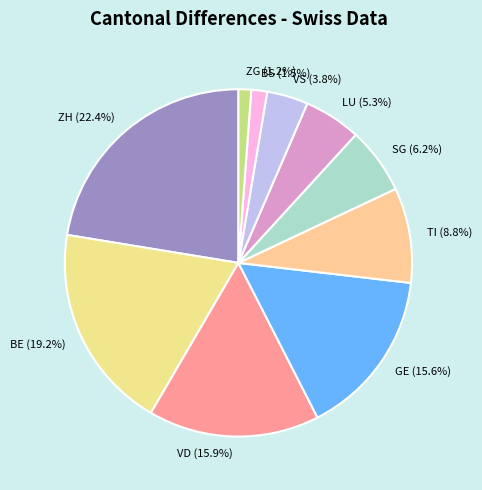

How many segments does this pie chart have?

10